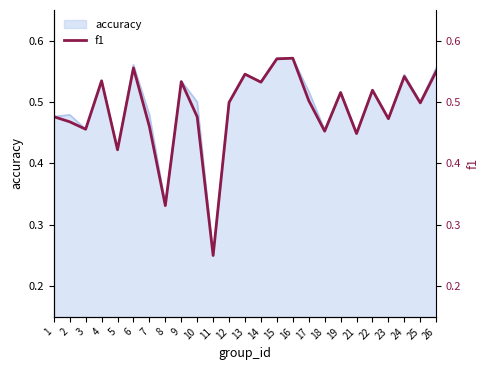

What is the sum of the values at 17 and 22?

1.0